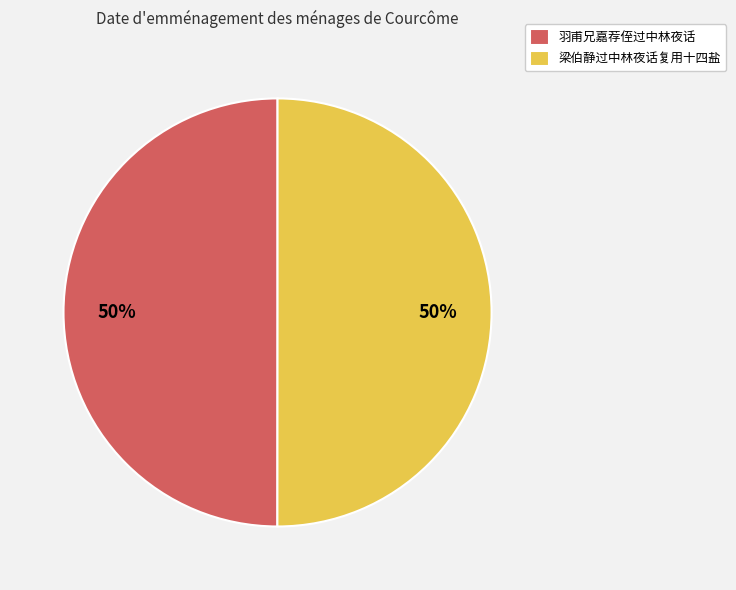

Approximately how many times larger is the value at 梁伯静过中林夜话复用十四盐 compared to 羽甫兄嘉荐侄过中林夜话?

1.0